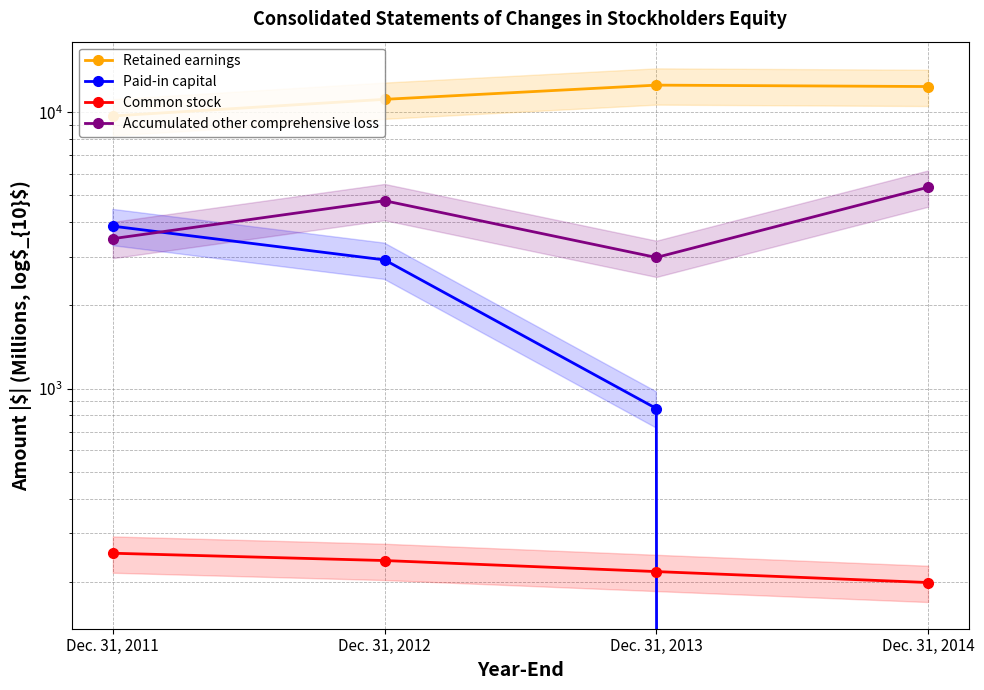

How many data points in Retained earnings are less than 12392?

2